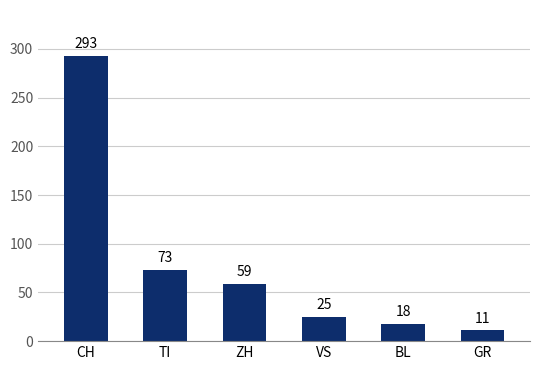

Reading left to right, transcribe all the data shown in this chart.

293	73	59	25	18	11